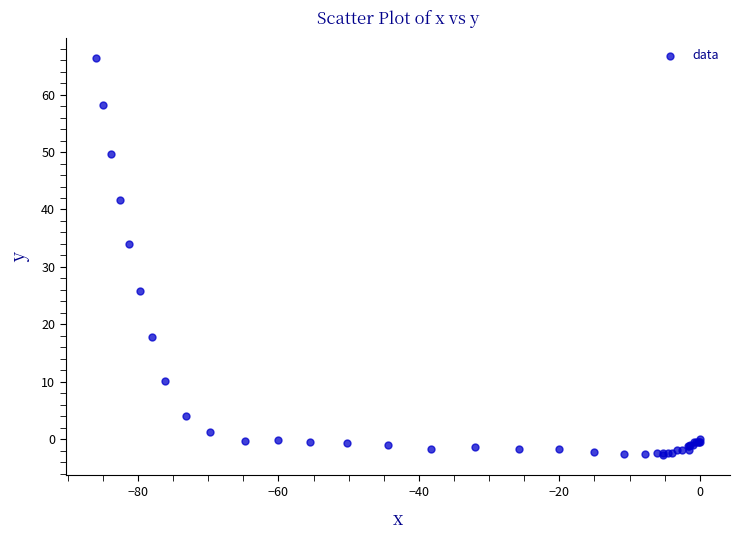

What Y value in the scatter plot is closest to 31?

34.0